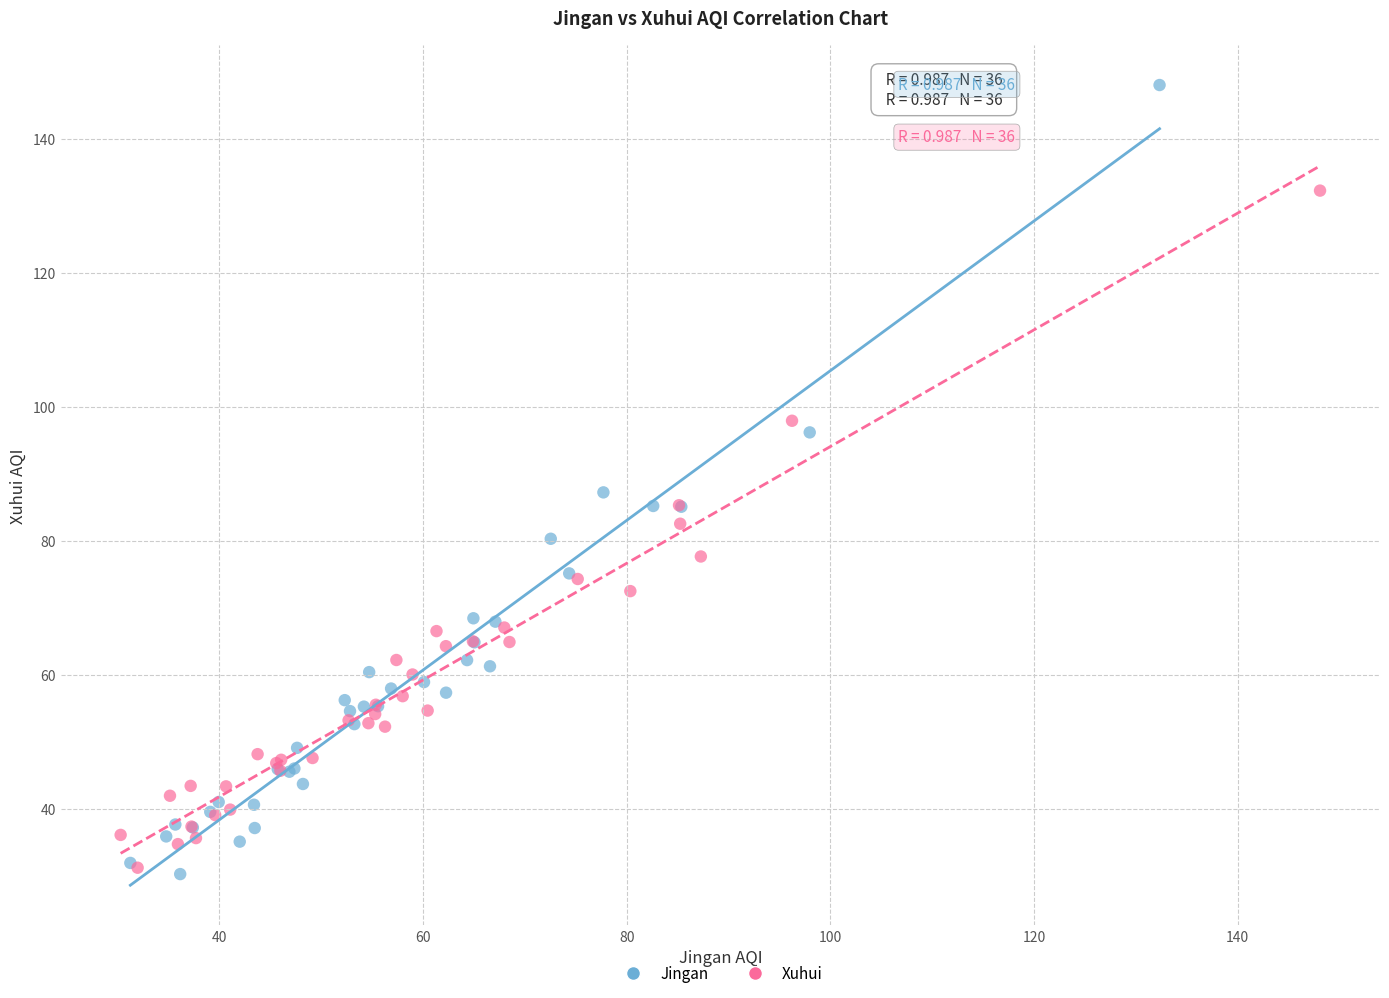

Which series contains the highest Y value?

Jingan